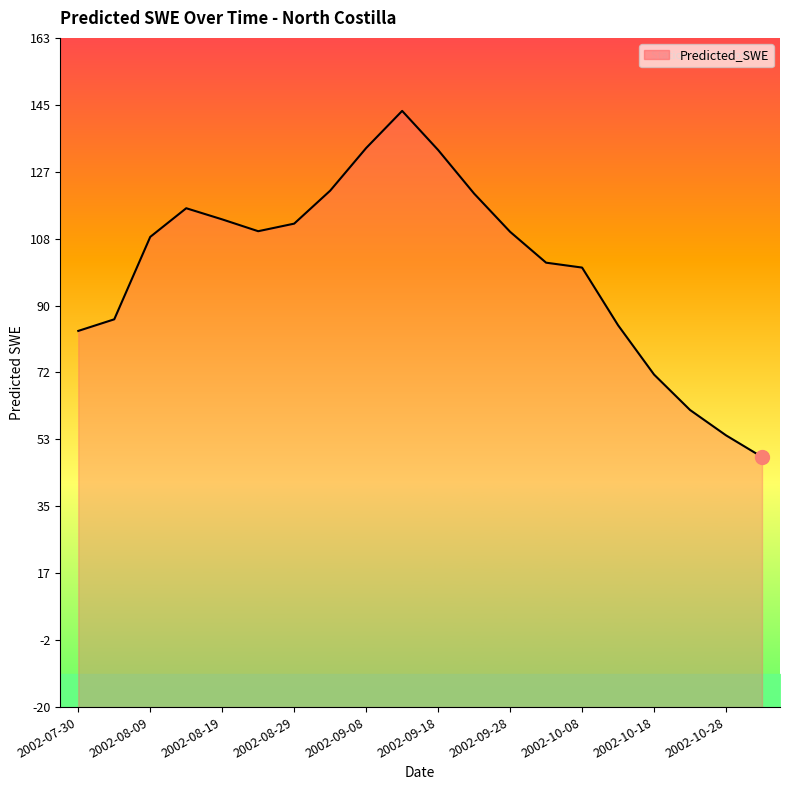

How many interior local peaks (higher than both neighbors) does the data have?

2